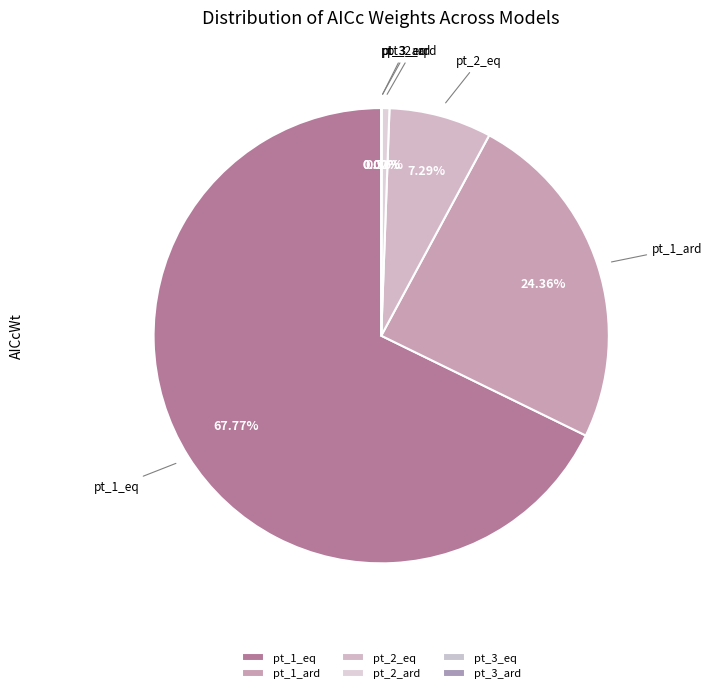

True or false: pt_2_eq accounts for 7% of the total.

True